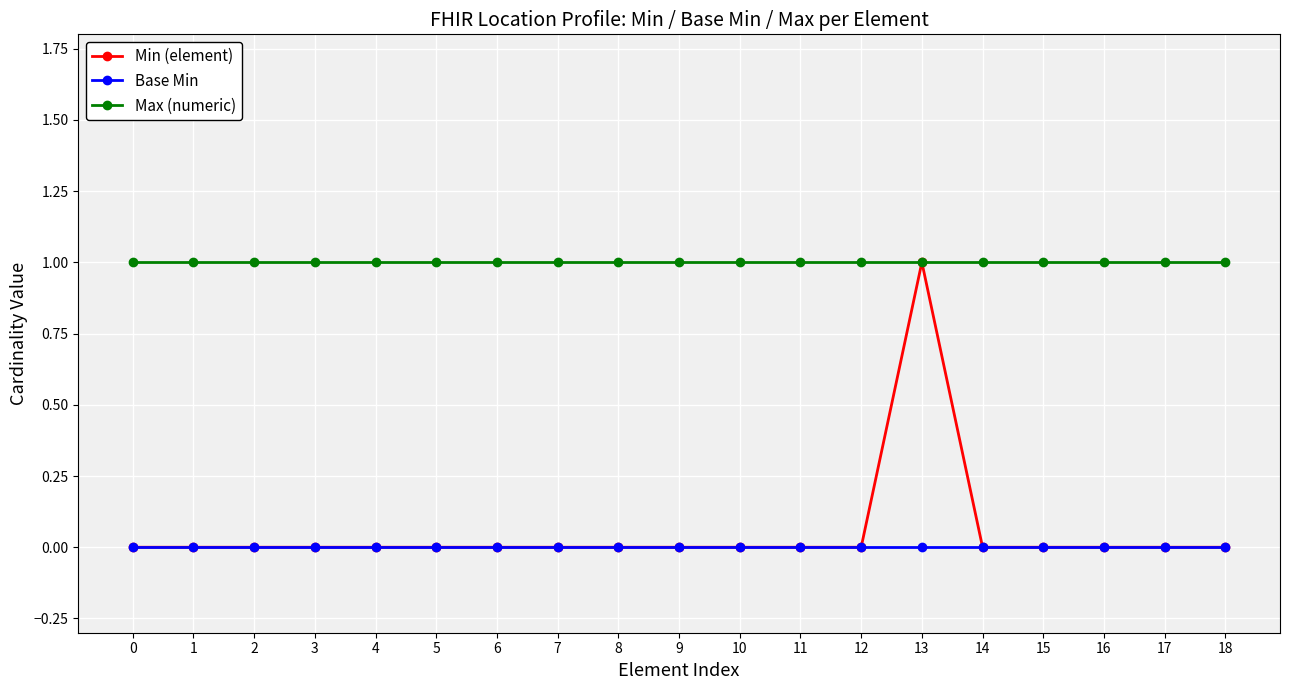

Reading right to left, extract all data points from this chart.

Min (element): 0	0	0	0	0	1	0	0	0	0	0	0	0	0	0	0	0	0	0
Base Min: 0	0	0	0	0	0	0	0	0	0	0	0	0	0	0	0	0	0	0
Max (numeric): 1	1	1	1	1	1	1	1	1	1	1	1	1	1	1	1	1	1	1